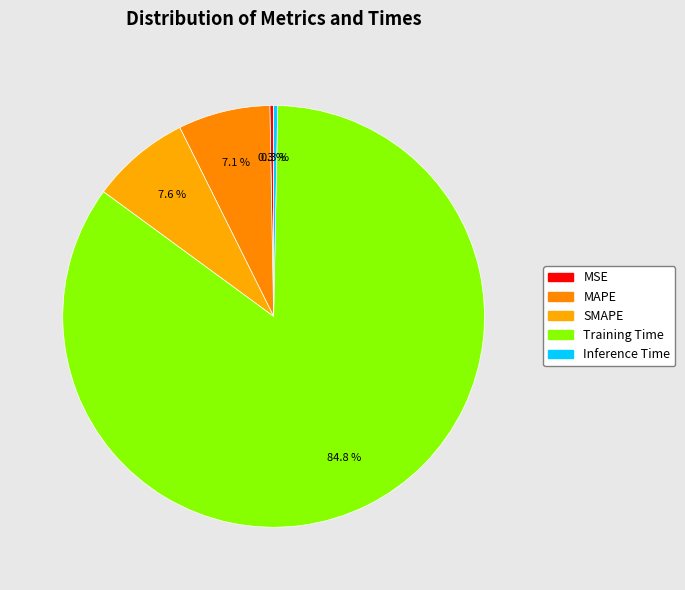

How many segments does this pie chart have?

5